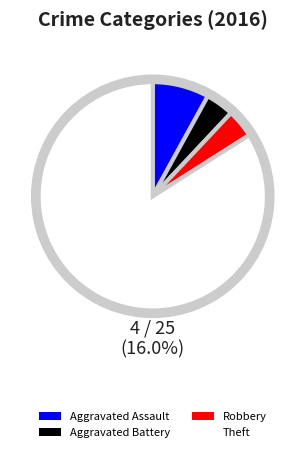

Does any single category account for the majority?

Yes